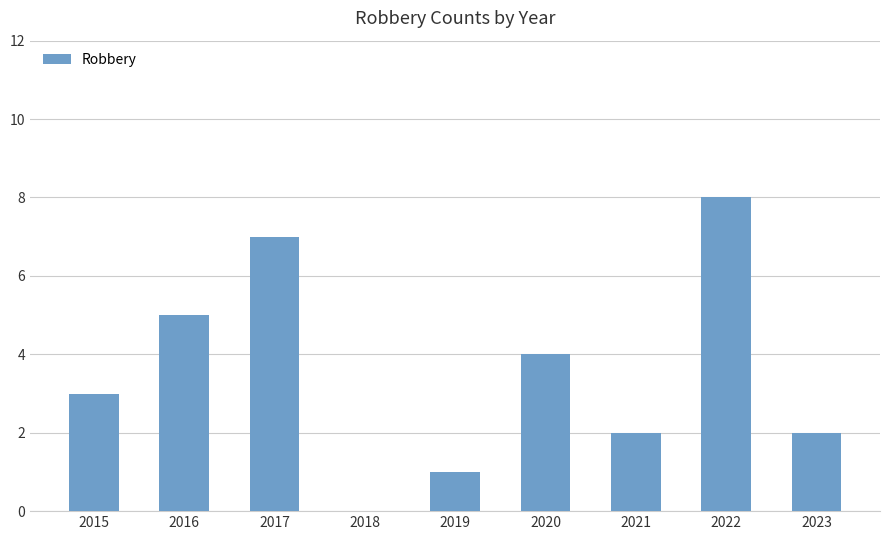

What is the sum of the values at 2021 and 2017?

9